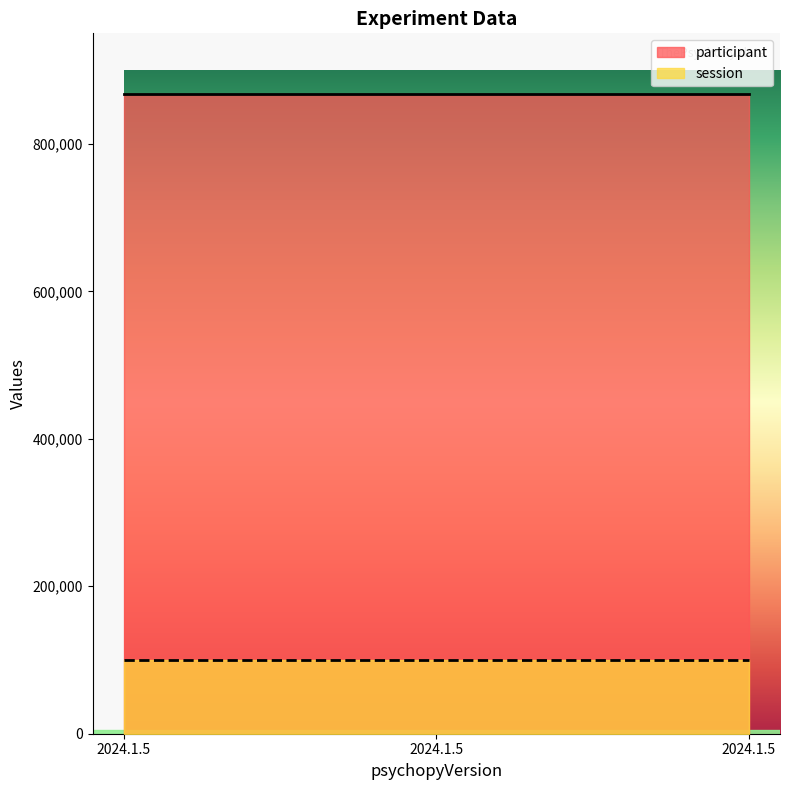

How many lines are shown in the chart?

2